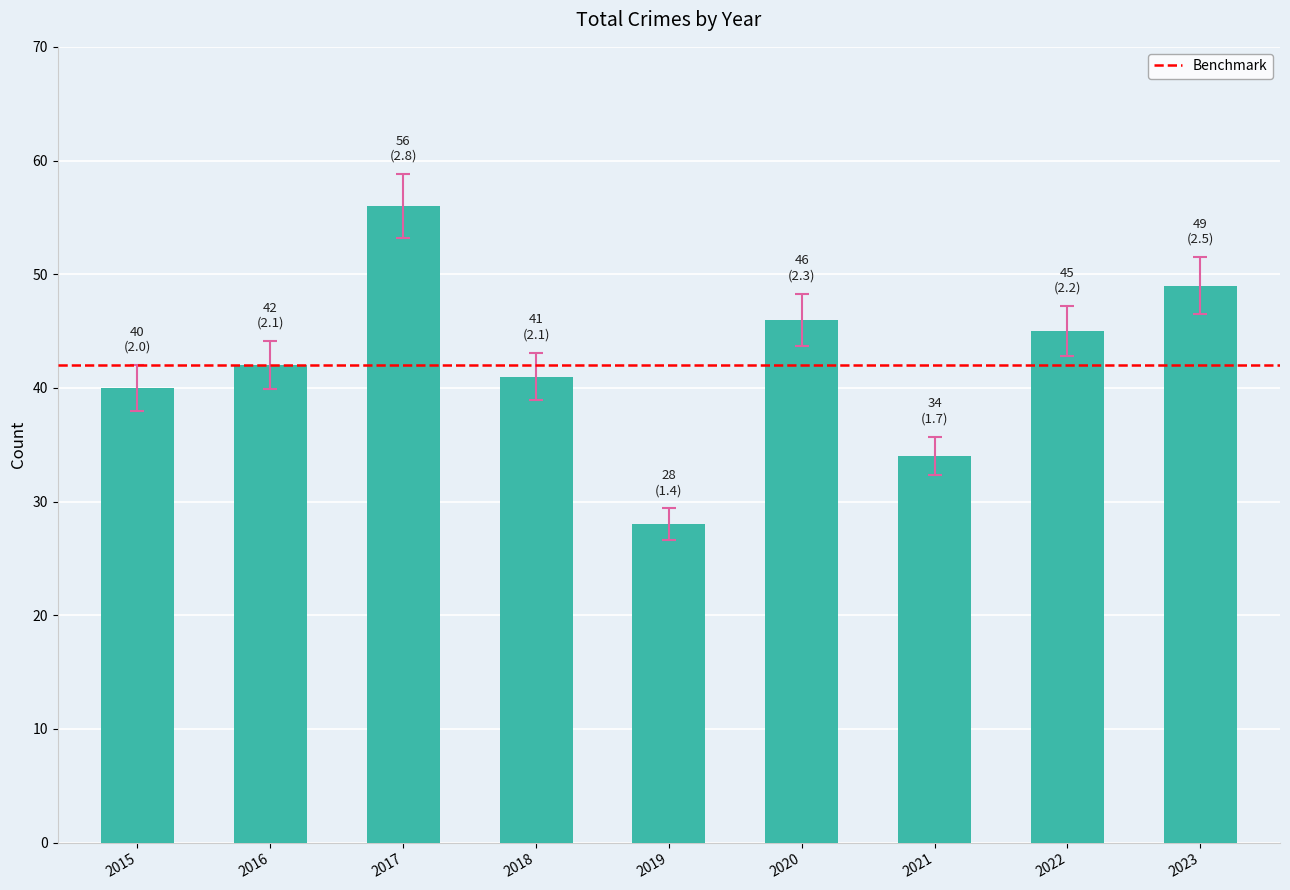

Which has a higher value, 2019 or 2015?

2015